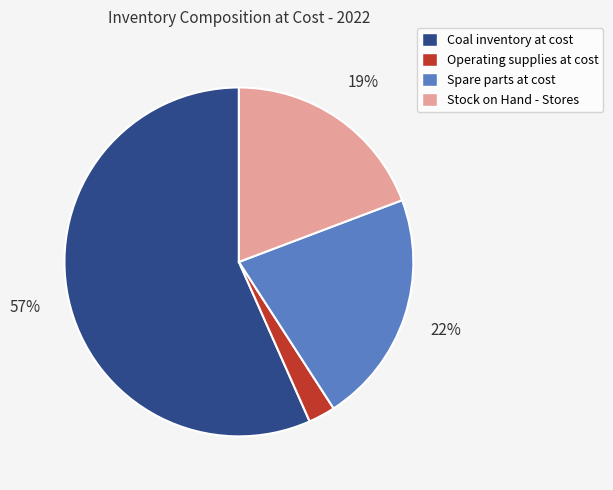

Does Coal inventory at cost represent more than half of the total?

Yes